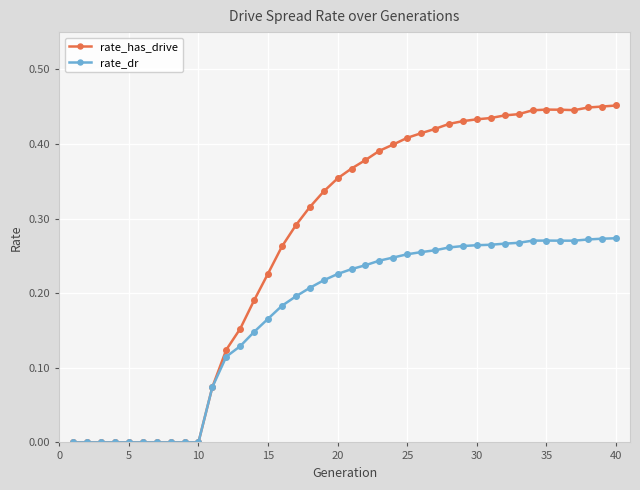

What is the sum of all rate_has_drive values?

10.8